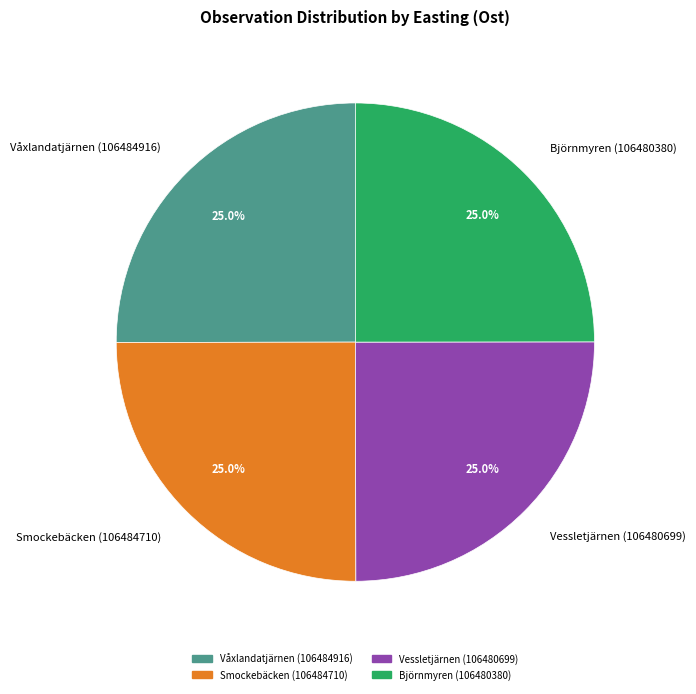

Combined, what portion of the pie is Smockebäcken (106484710) and Vessletjärnen (106480699)?

50.0%